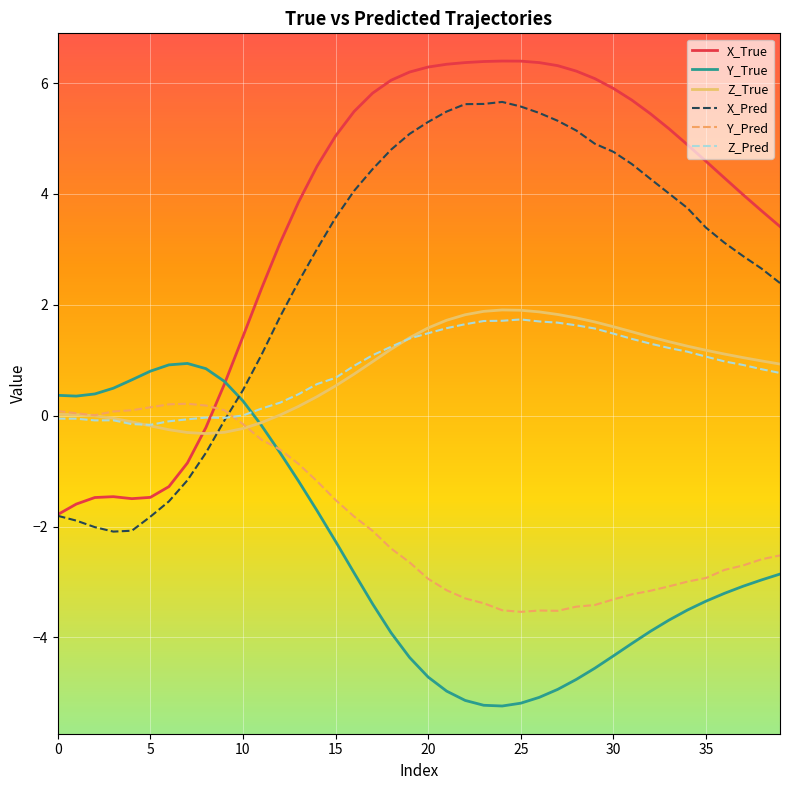

True or false: X_Pred and Y_Pred intersect in this chart.

True